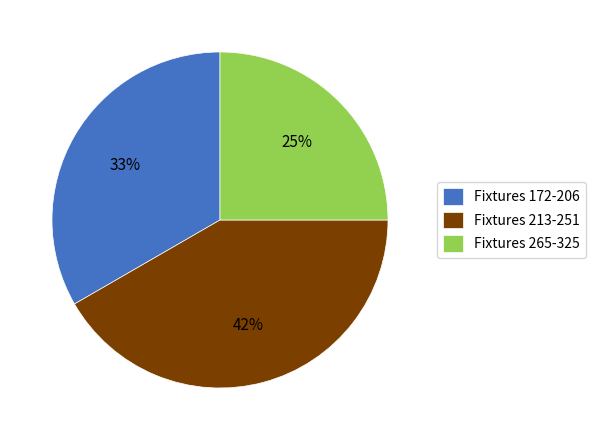

How many segments does this pie chart have?

3